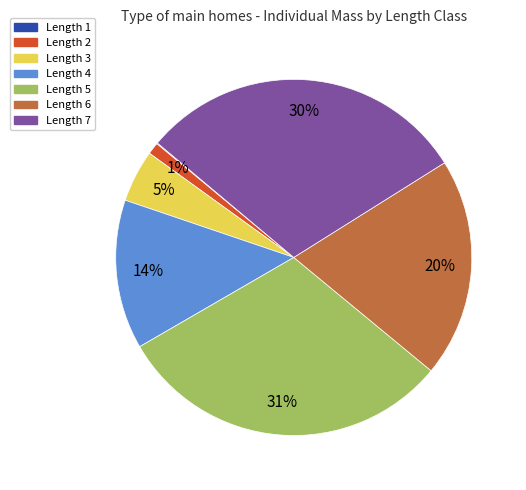

Is it true that Length 5 is 31% of the pie?

True